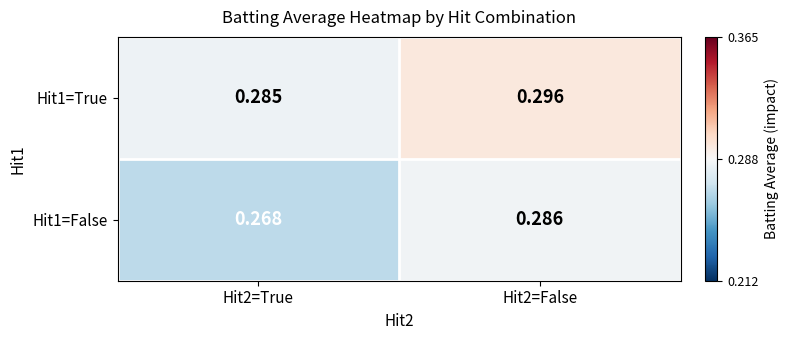

At how many categories does at least one series exceed 0?

2